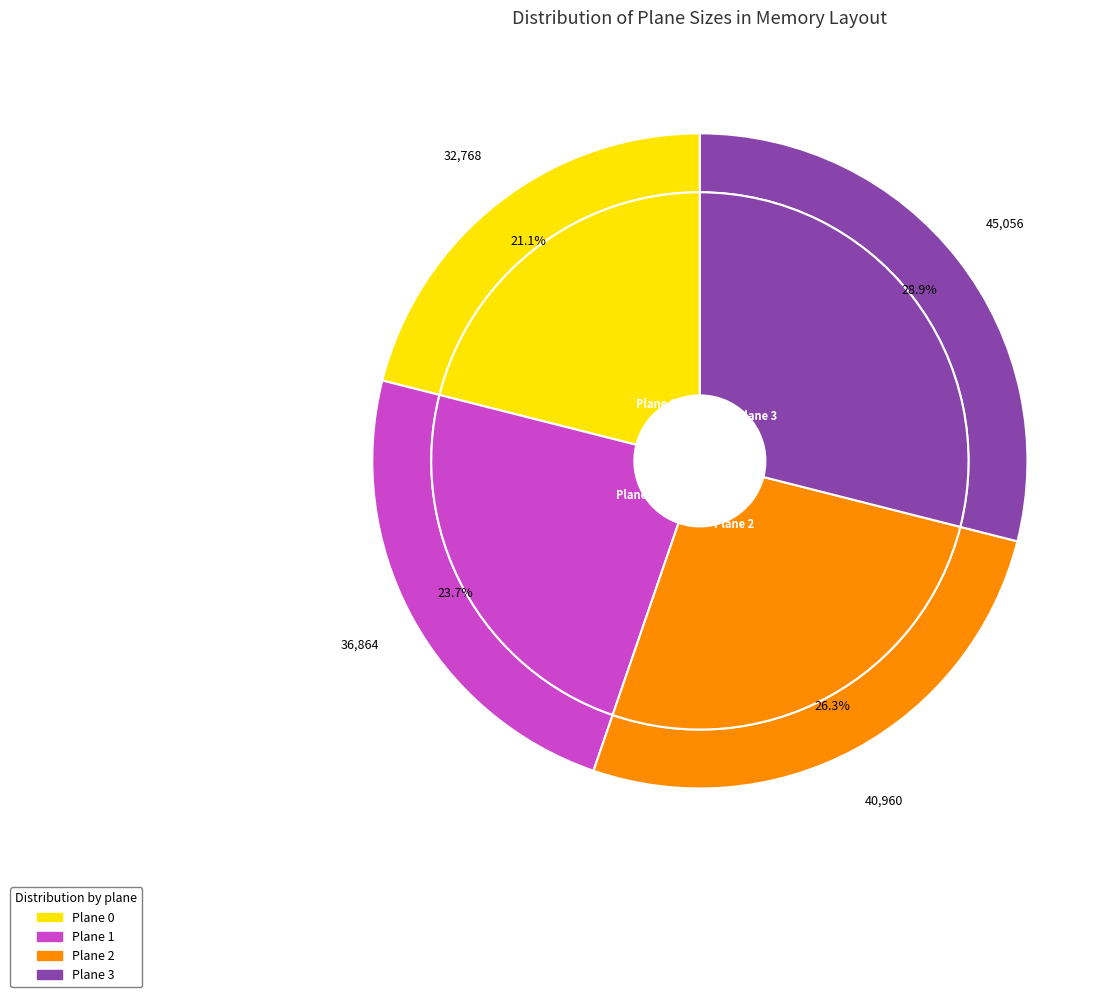

Which category has the biggest portion of the pie?

Plane 3